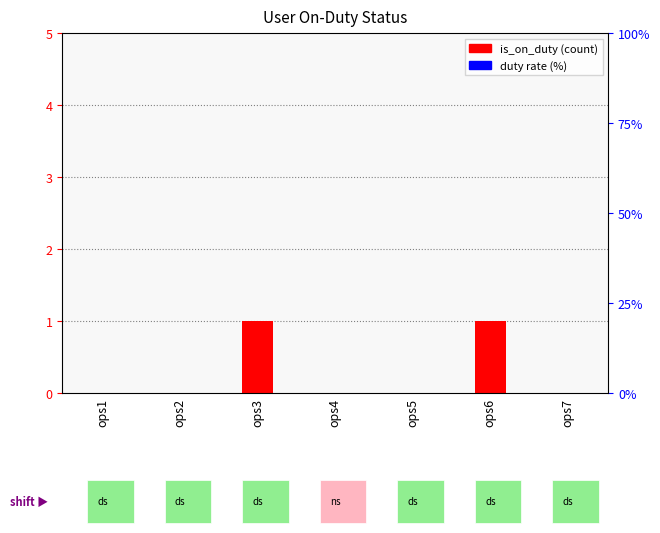

Is it true that the value at ops6 is 1?

True